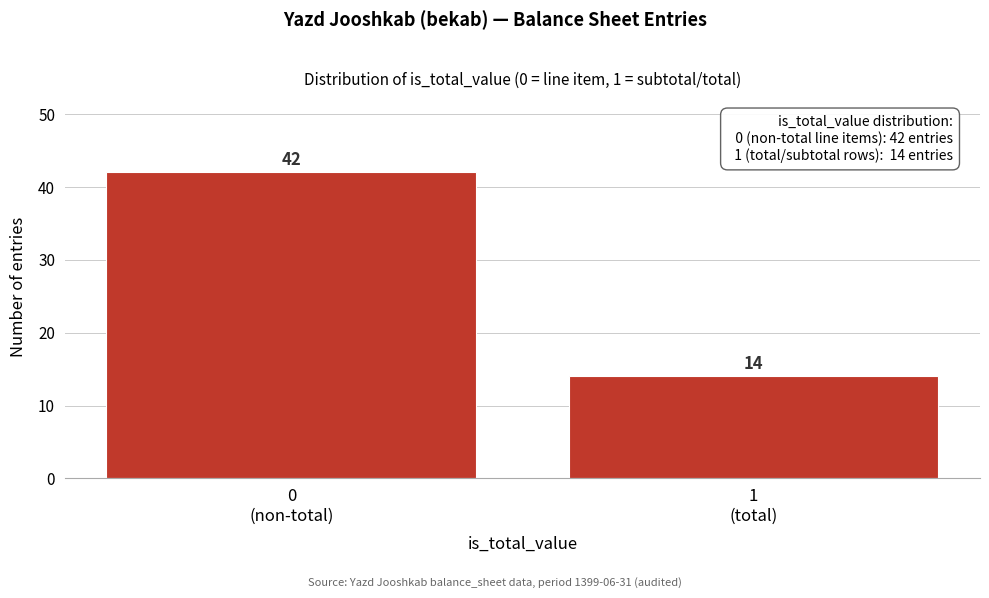

Reading left to right, what are all the values shown in this chart?

42	14